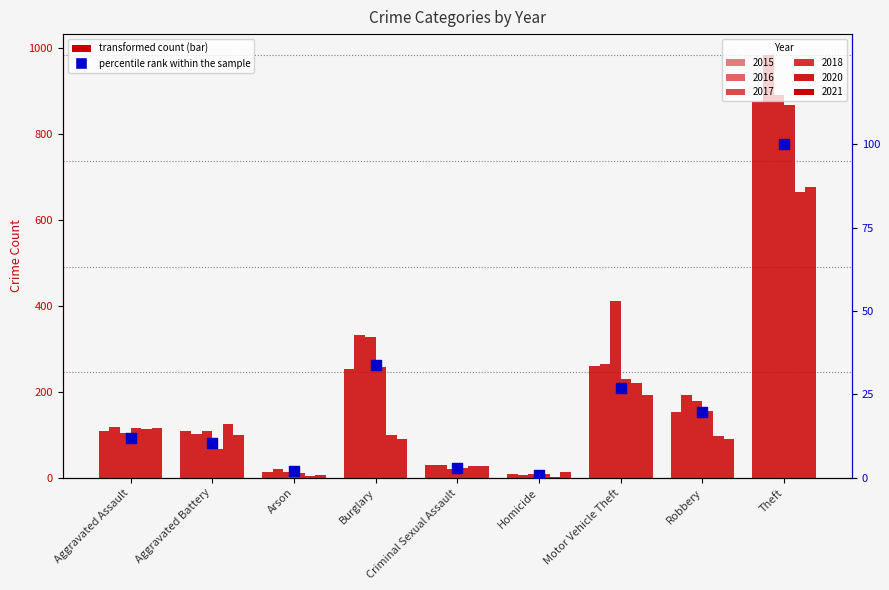

Which has a higher value, Burglary or Motor Vehicle Theft?

Burglary